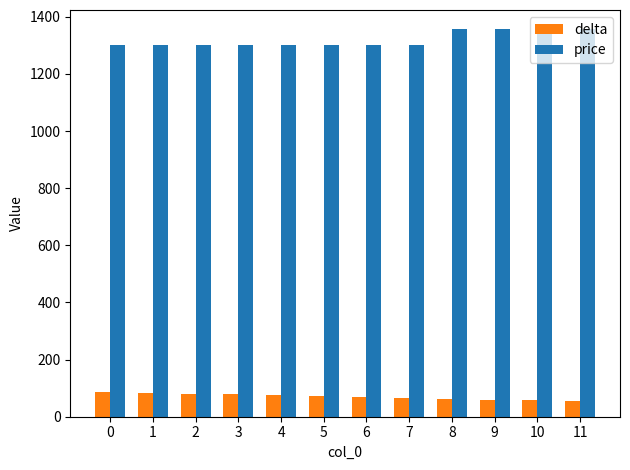

What is the value of the price bar at the 10th from the left?

1356